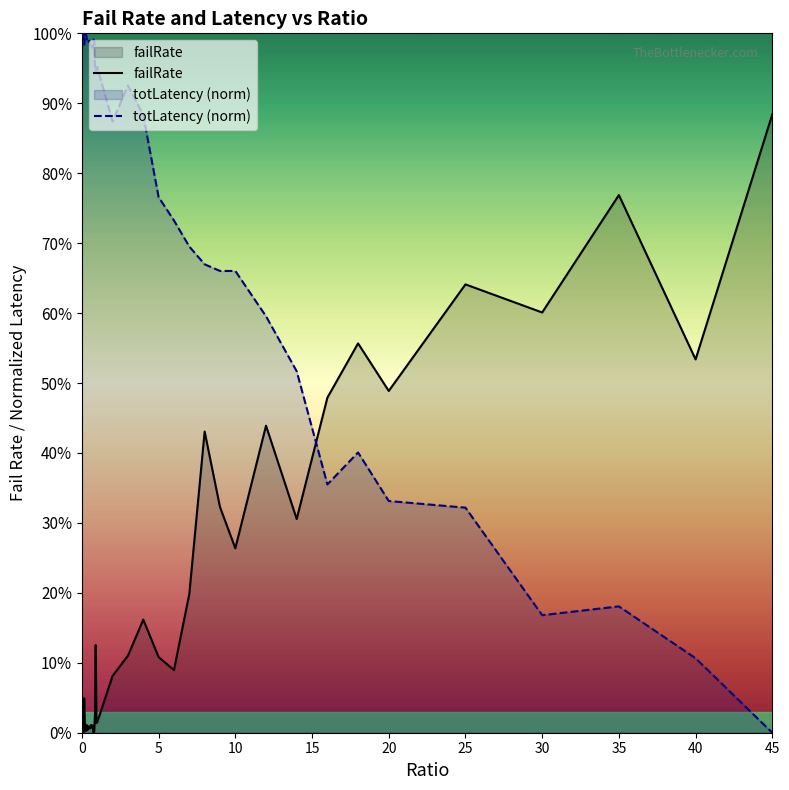

In failRate, how many points are lower than both neighbors (excluding endpoints)?

13